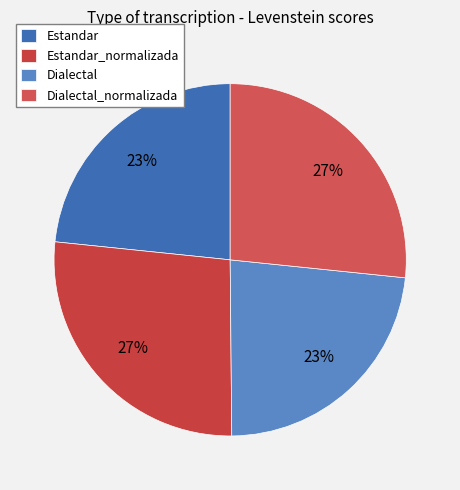

Which category has the smallest portion of the pie?

Dialectal